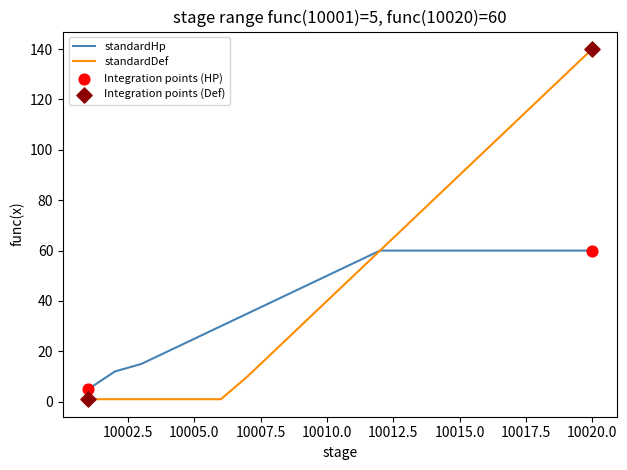

Rank the series by their average value, from lowest to highest.

standardHp, standardDef